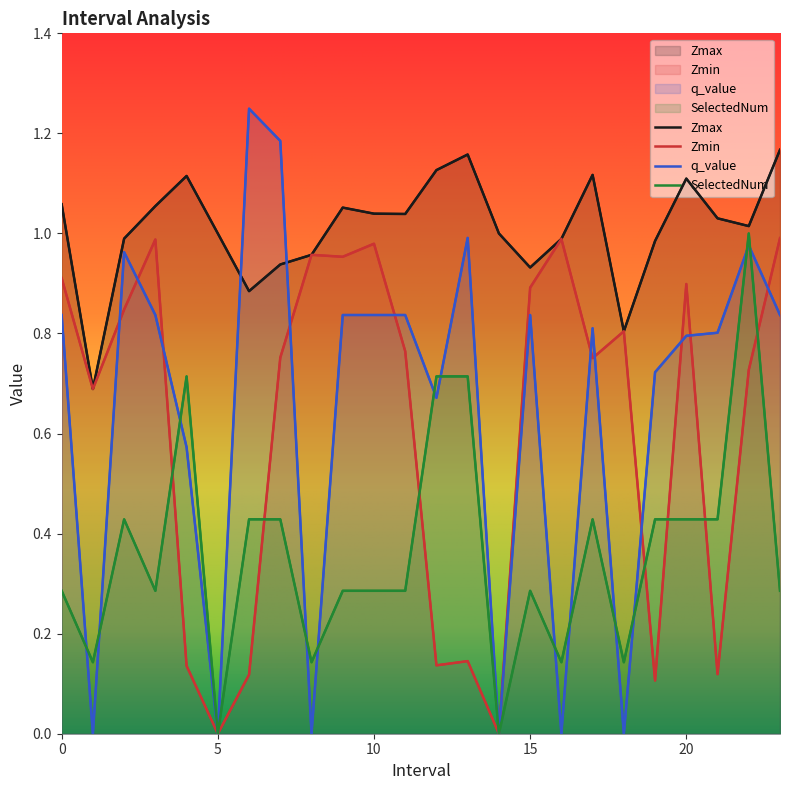

At which category is the sum across all series the highest?

22.0